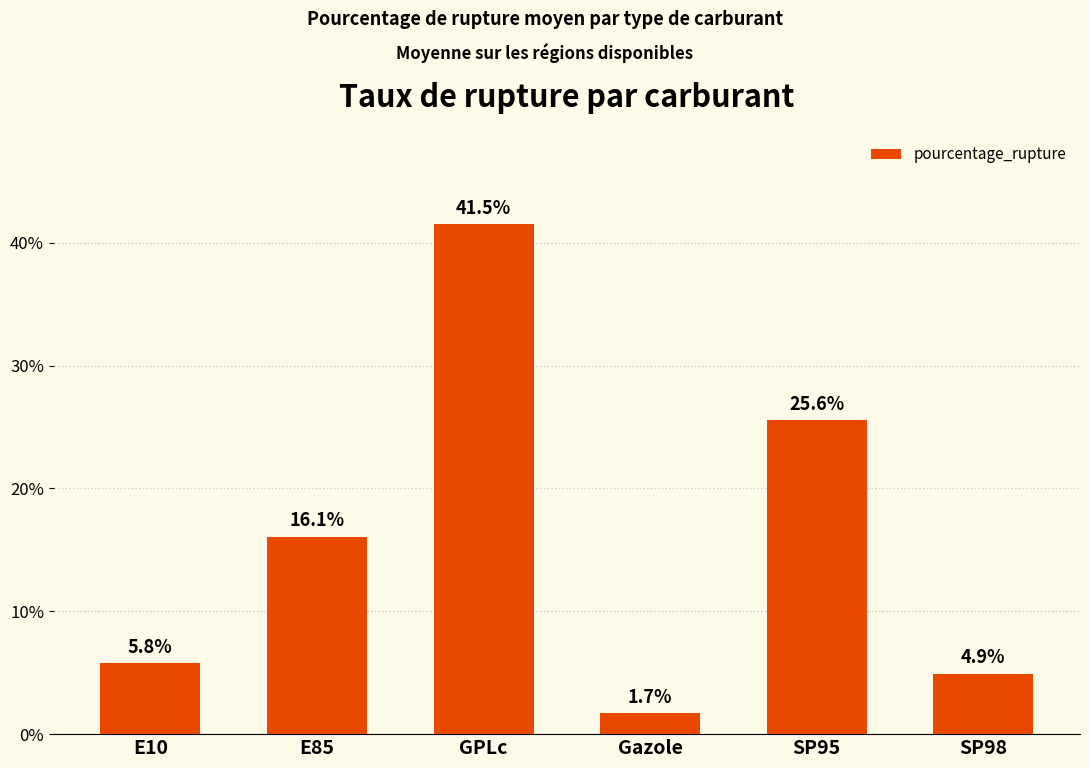

Reading left to right, transcribe all the data shown in this chart.

5.8	16.1	41.5	1.7	25.6	4.9